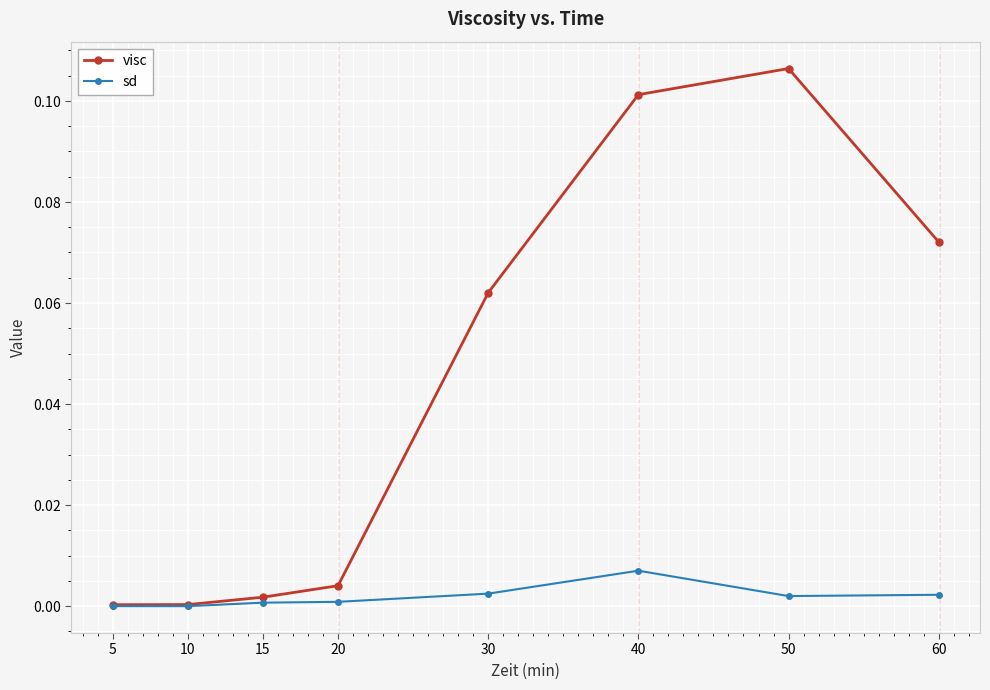

Which category has the lowest value across all series?

10